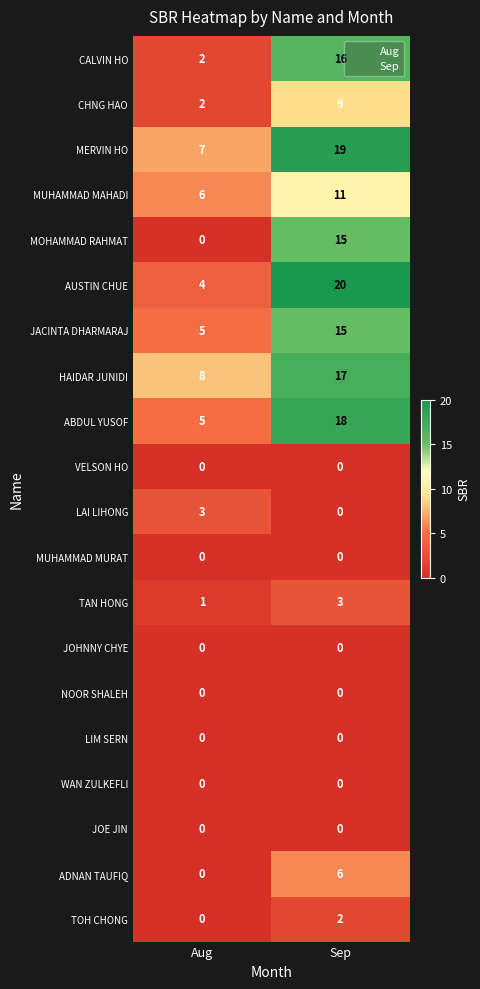

What is the difference between the maximum and minimum values in the HAIDAR JUNIDI series?

9